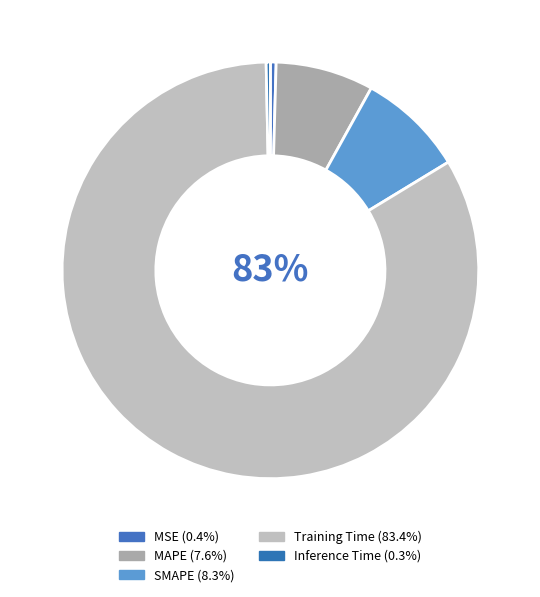

How many segments does this pie chart have?

5